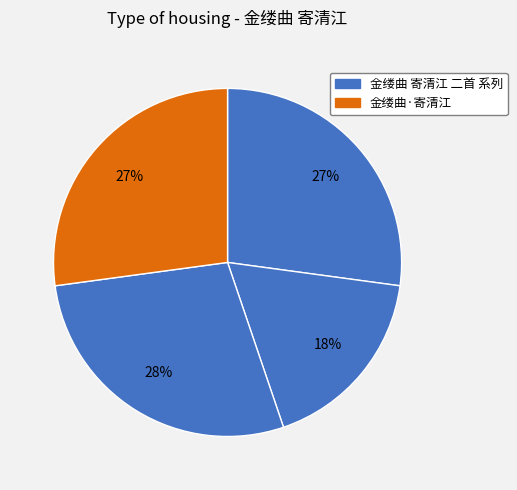

How many segments does this pie chart have?

4